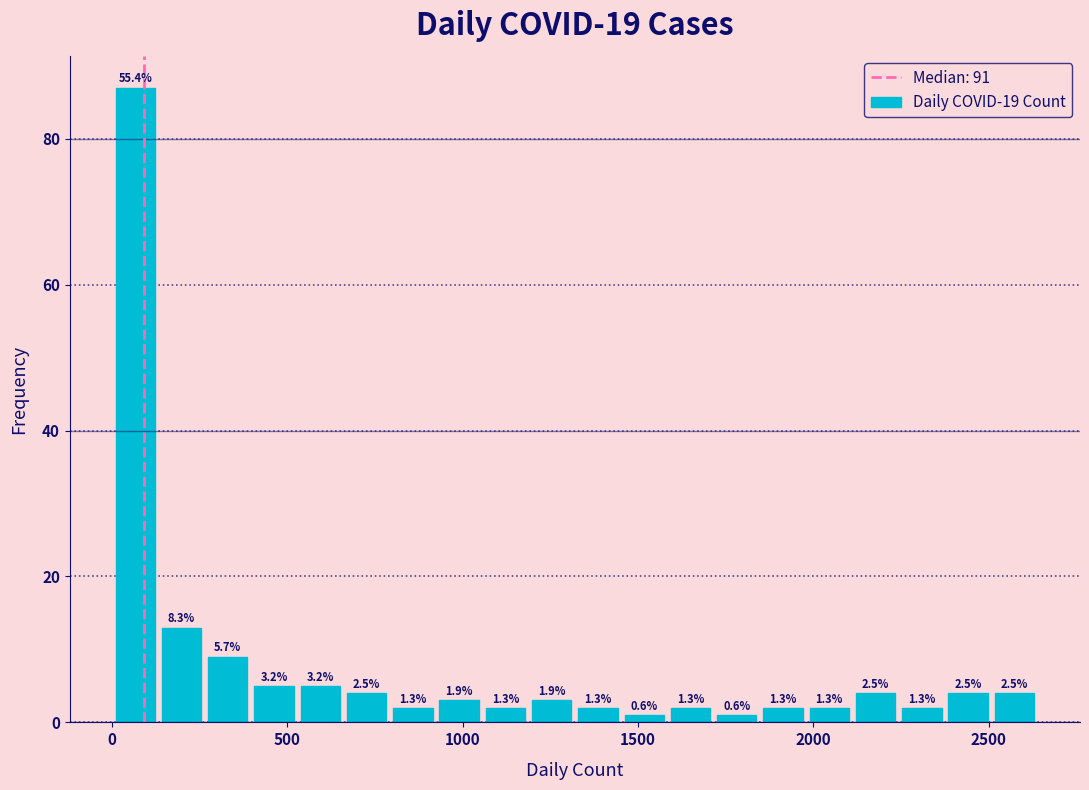

Around what value on the x-axis is the tallest bar? Give the approximate position of its centre, as read against the axis.

50